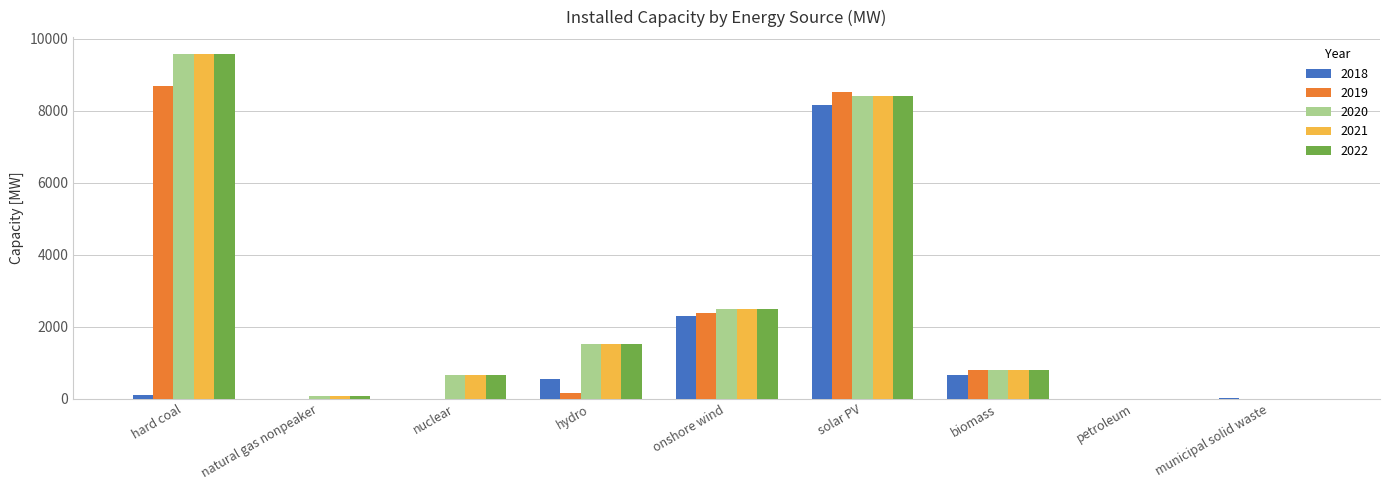

How many series are shown in this chart?

5